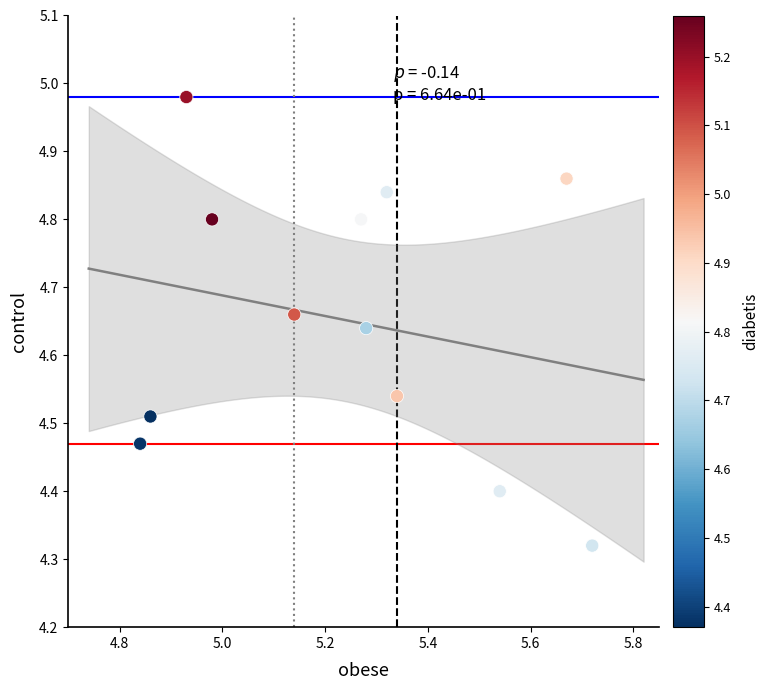

What is the average X value?

5.2